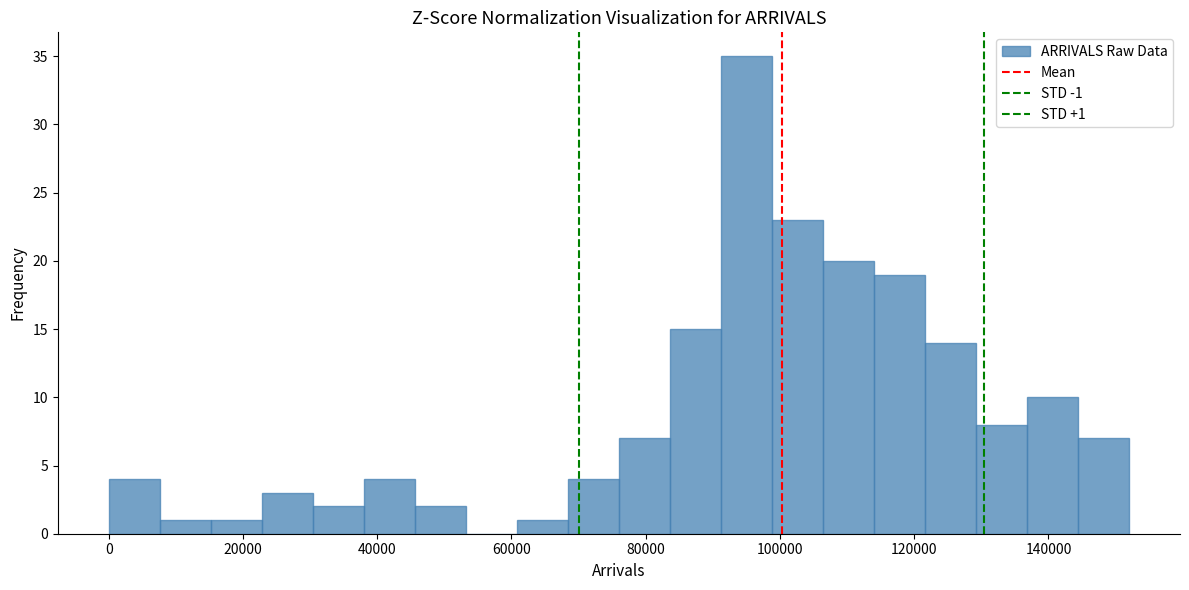

Around what value on the x-axis is the tallest bar? Give the approximate position of its centre, as read against the axis.

96000